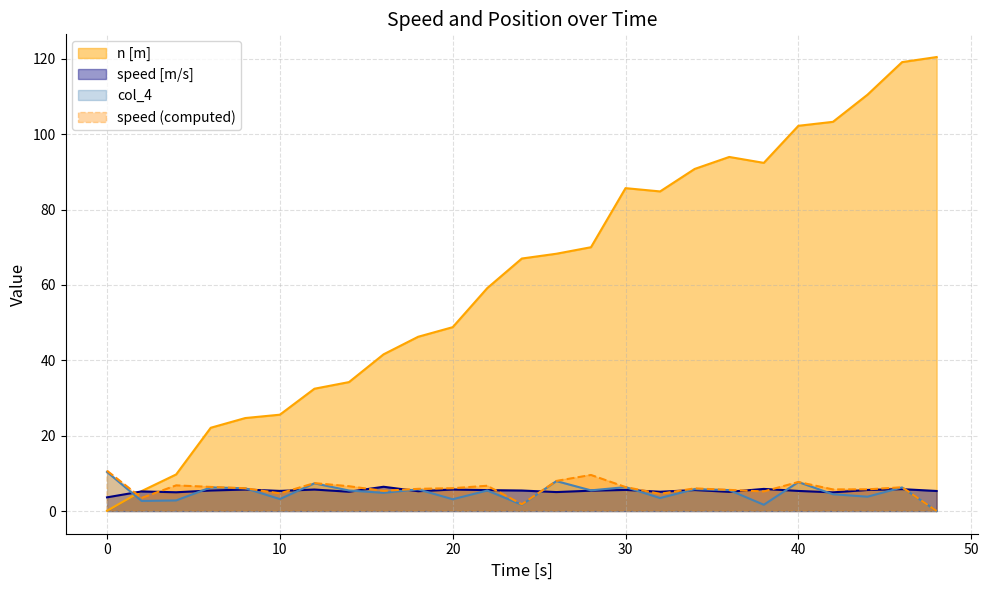

Is it true that n [m] equals 76.3 at 18?

False